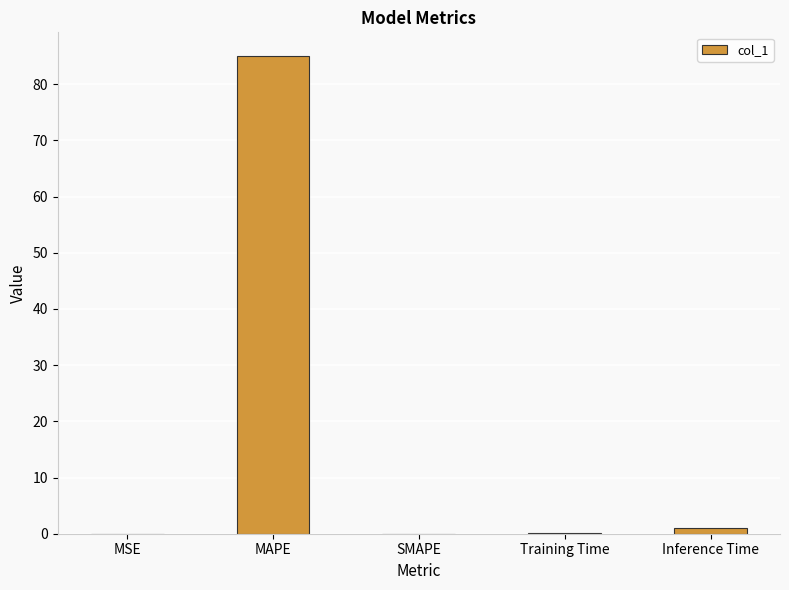

Which has a higher value, MSE or Inference Time?

Inference Time